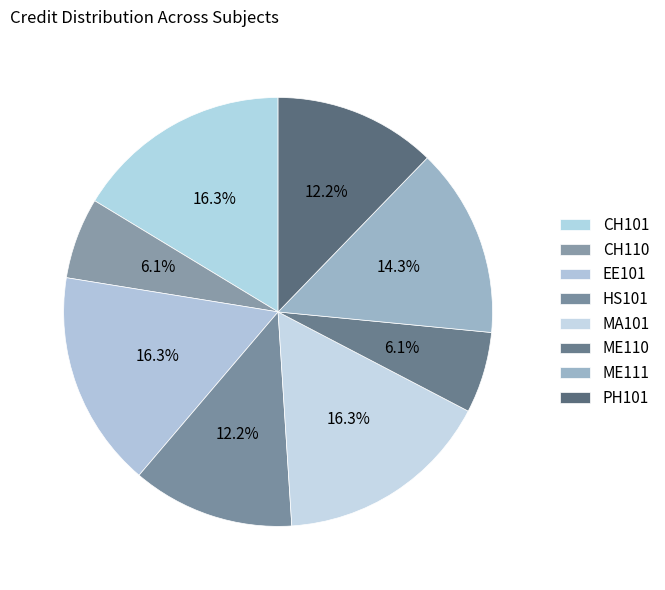

Which category has the smallest portion of the pie?

CH110